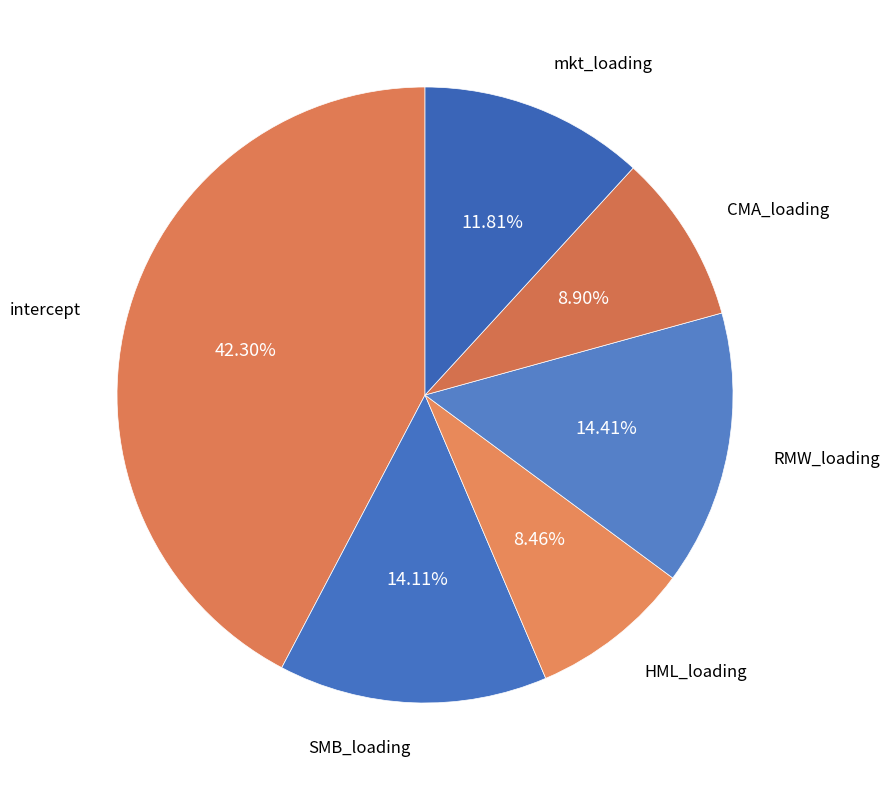

Is it true that CMA_loading is 1% of the pie?

False